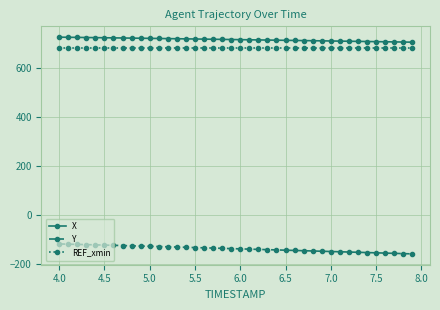

What is the value of the X point at the 7th from the left?

724.8